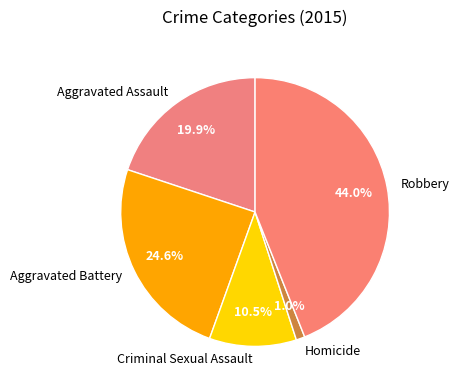

Do Aggravated Assault and Robbery together represent more than half of the pie?

Yes